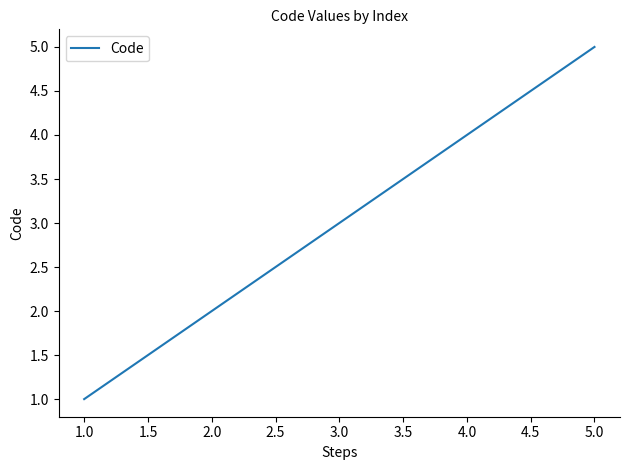

At which category does the chart reach its minimum across all series?

1.0